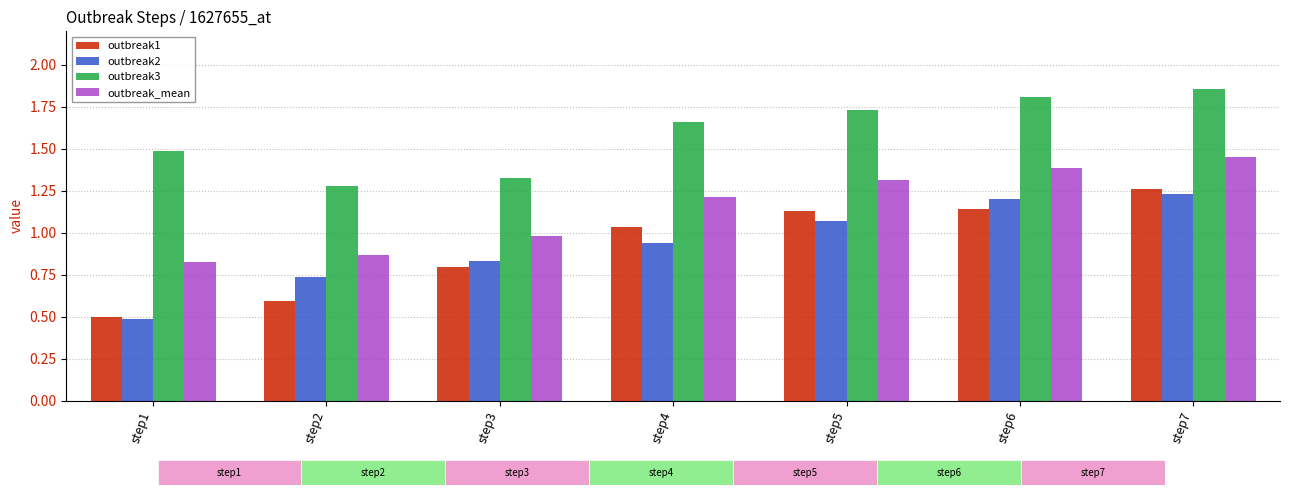

Rank the series by their maximum value, from lowest to highest.

outbreak2, outbreak1, outbreak_mean, outbreak3